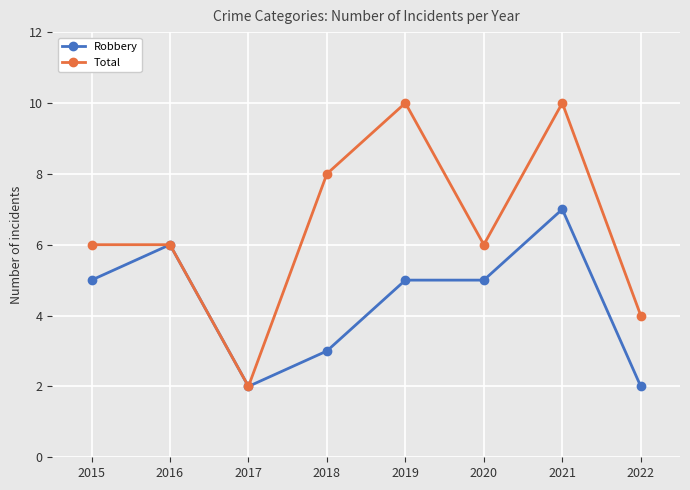

Which series changed the most between 2021 and 2022?

Total